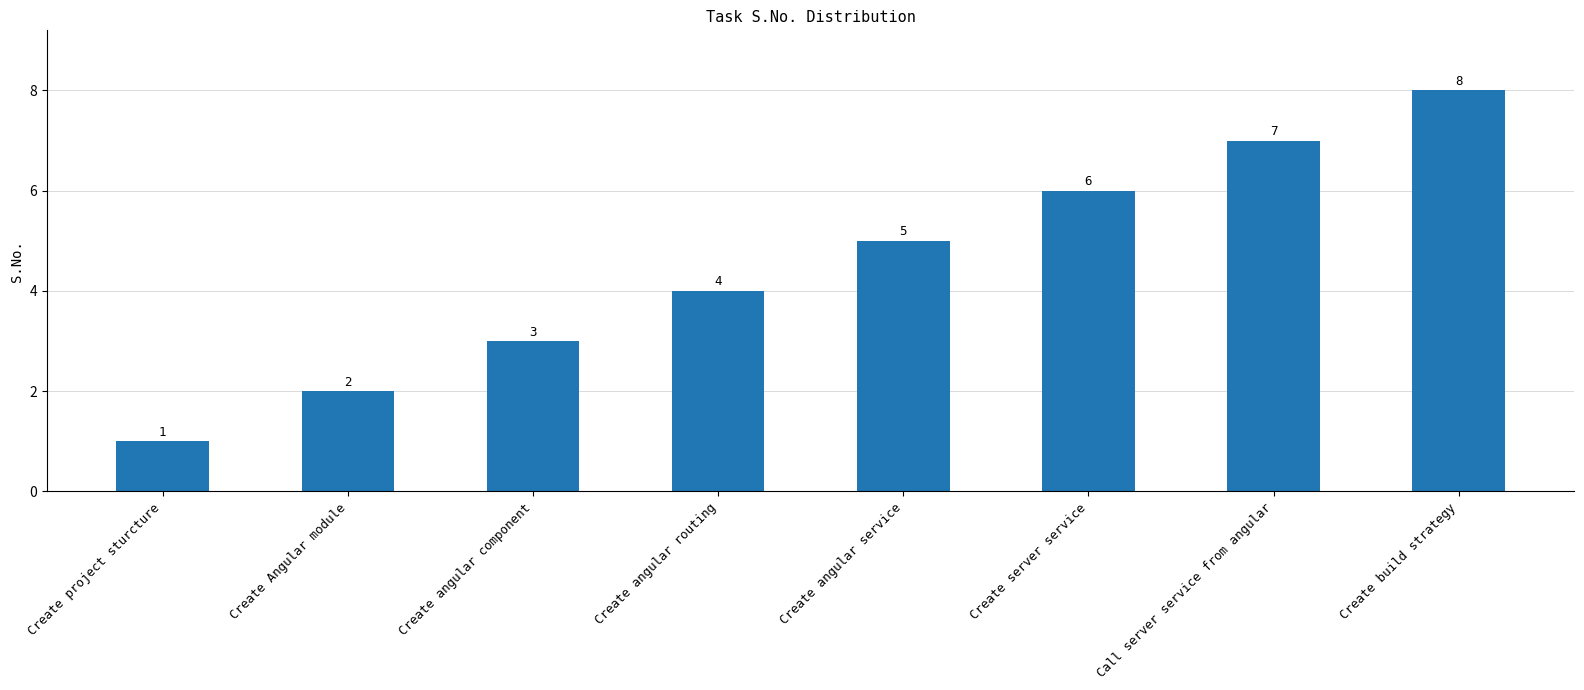

What is the difference between the maximum and second lowest values?

6